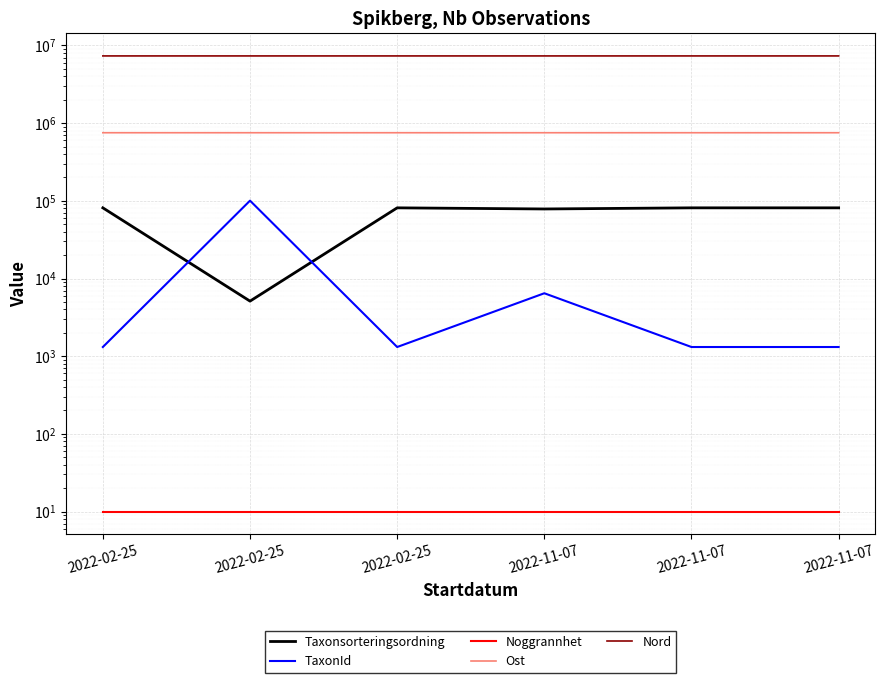

How many data points in Ost are above 752937?

3